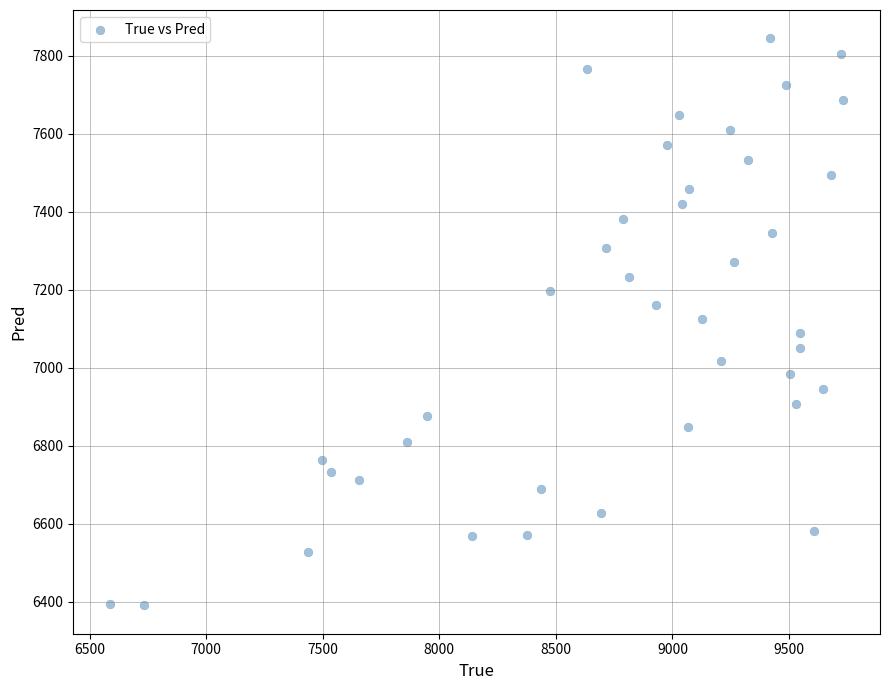

What is the range of X values (max minus min)?

3146.0